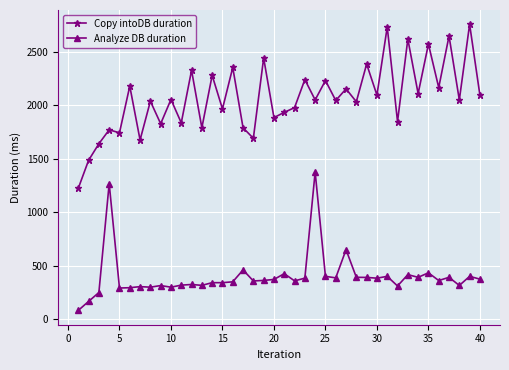

What is the smallest value displayed?

83